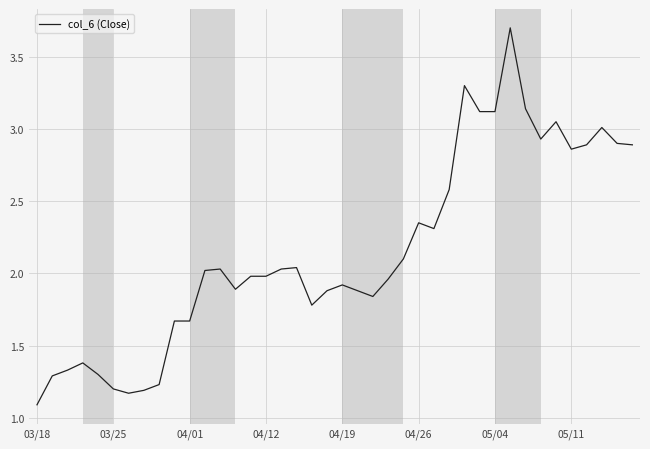

What is the minimum value shown in the chart?

1.1